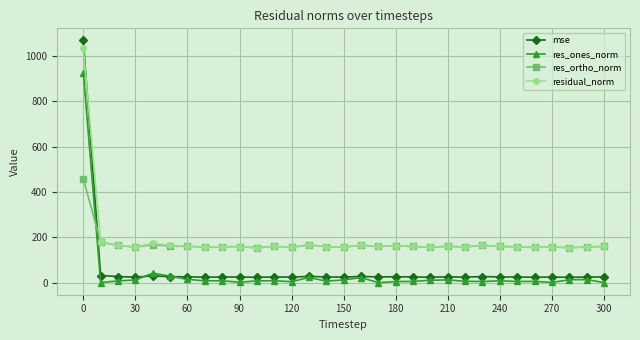

In res_ortho_norm, how many points are lower than both neighbors (excluding endpoints)?

10